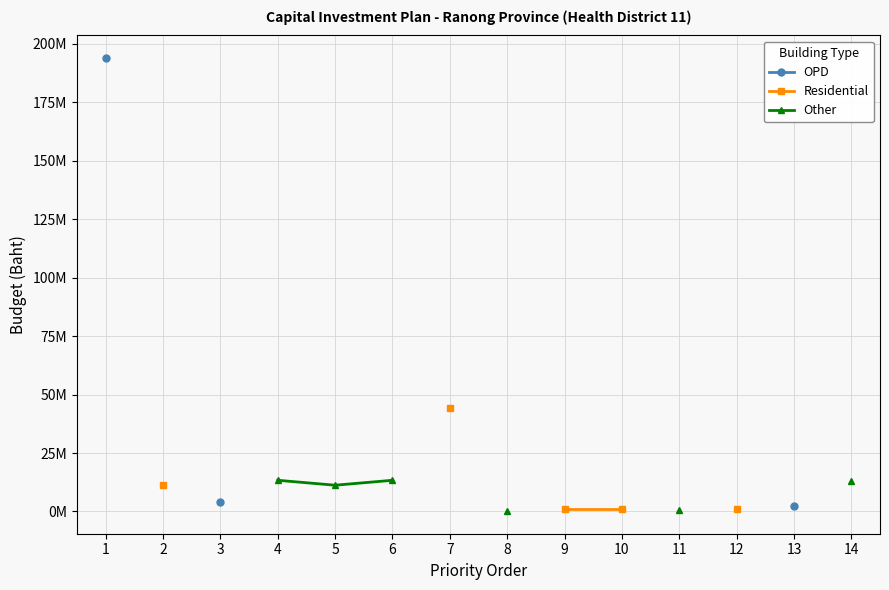

What is the smallest value displayed?

177500.0